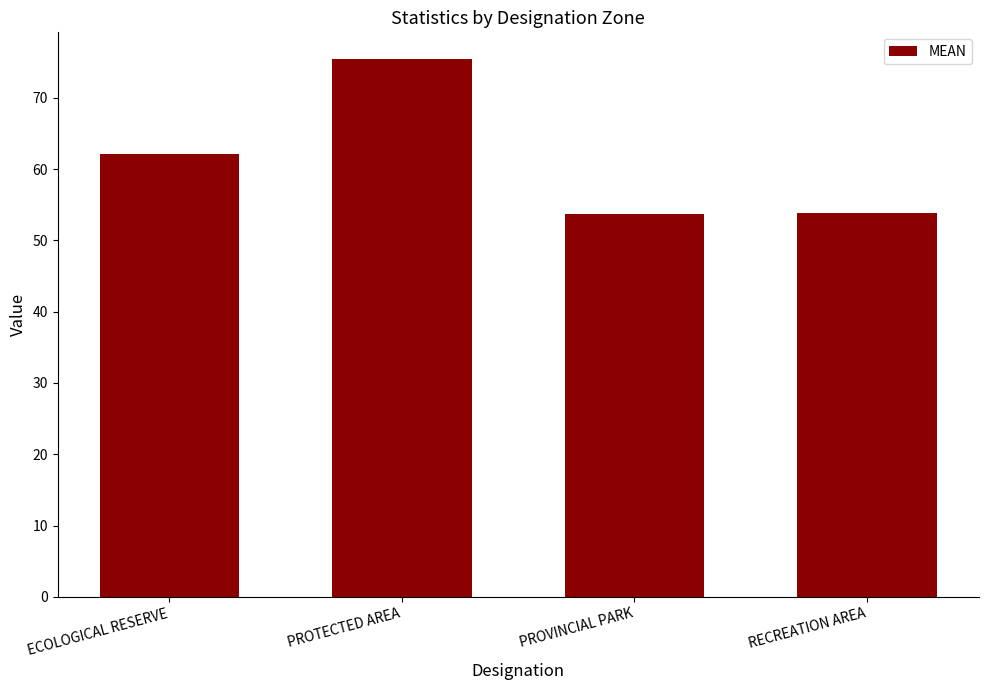

Does the chart contain stacked bars?

No